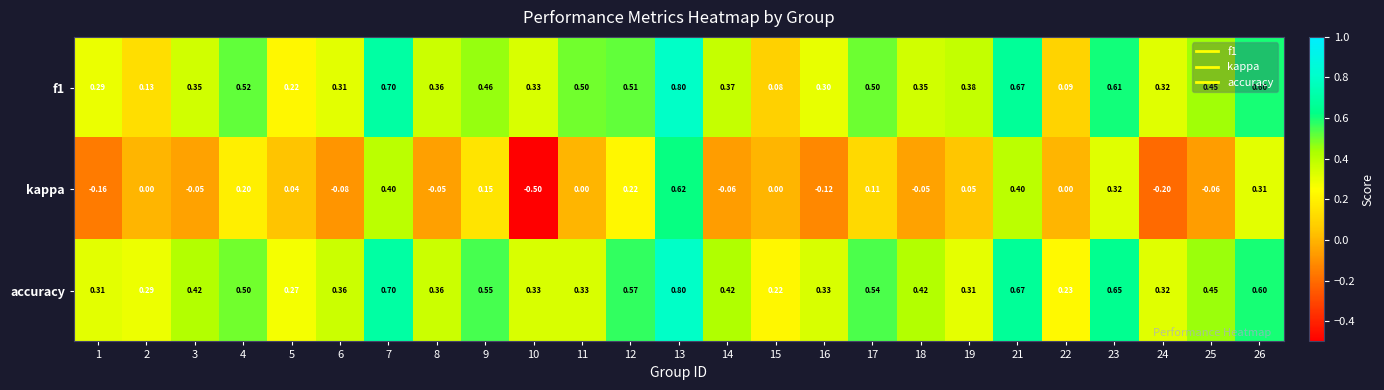

Which series changed the most between 5 and 18?

accuracy